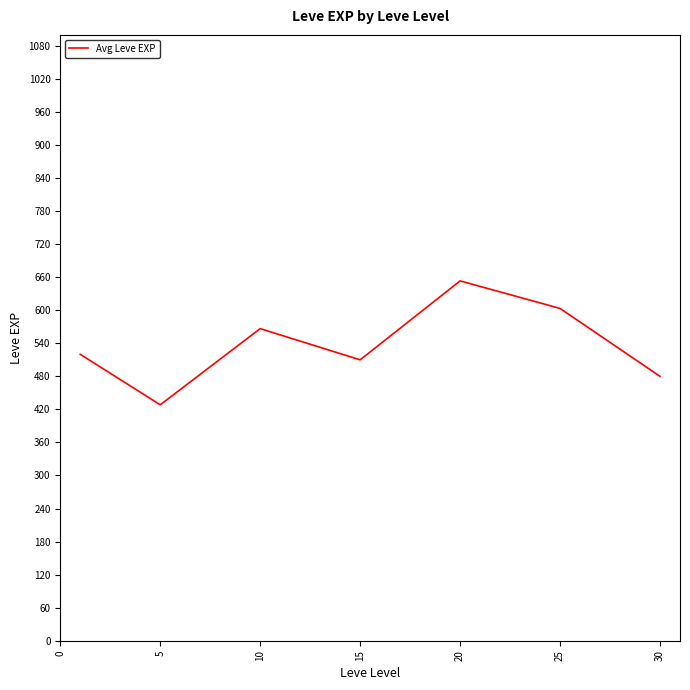

What is the smallest value displayed?

428.3